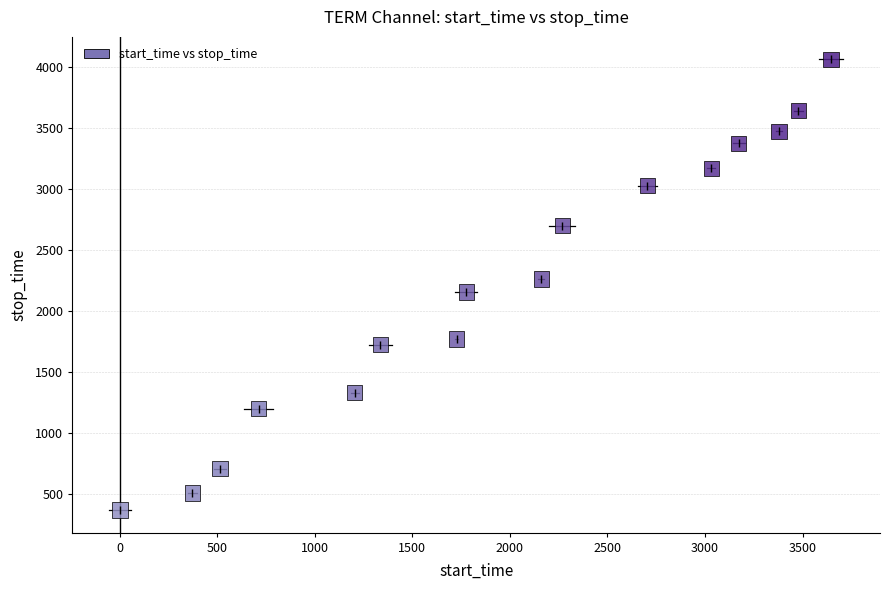

What is the range of Y values (max minus min)?

3694